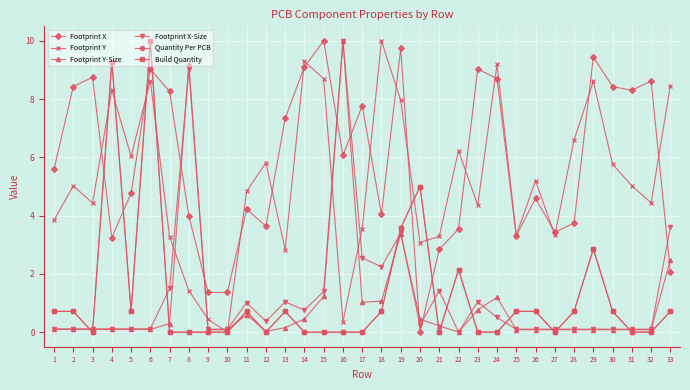

Is this an area chart (filled region under the line)?

No